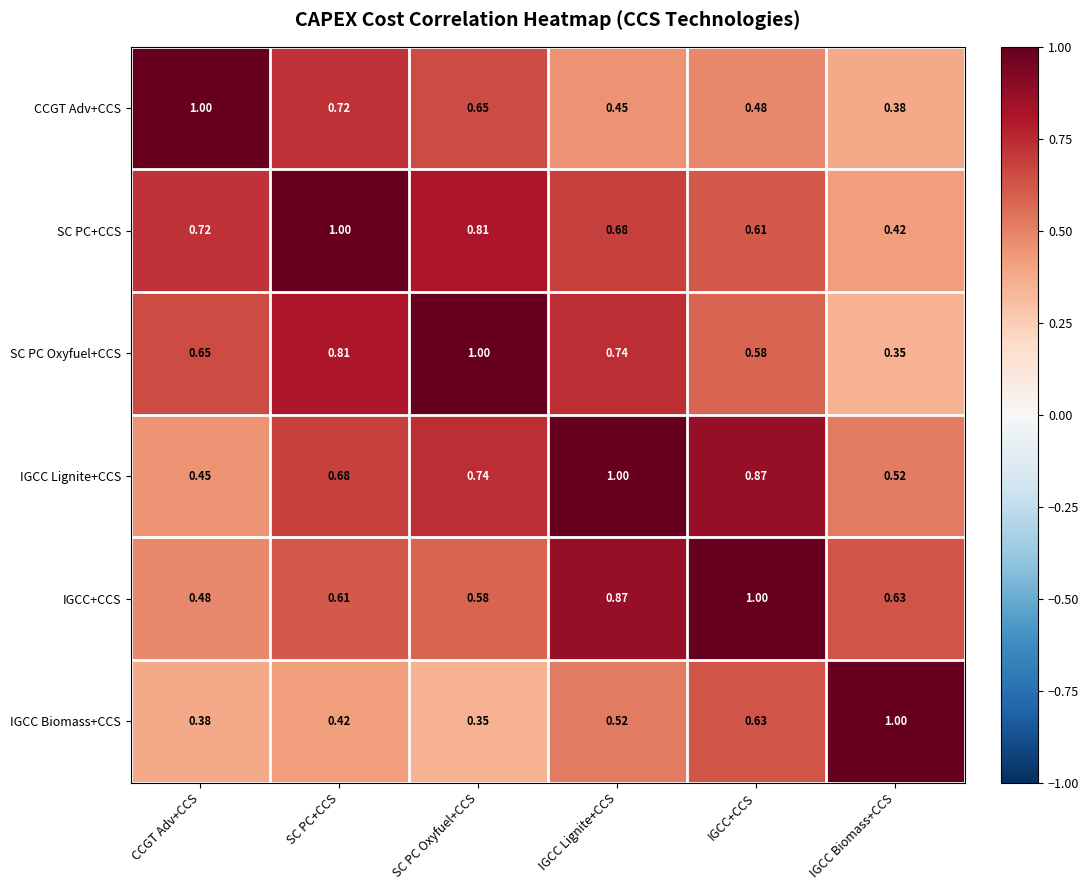

Which series has the largest total across all categories?

IGCC Lignite+CCS